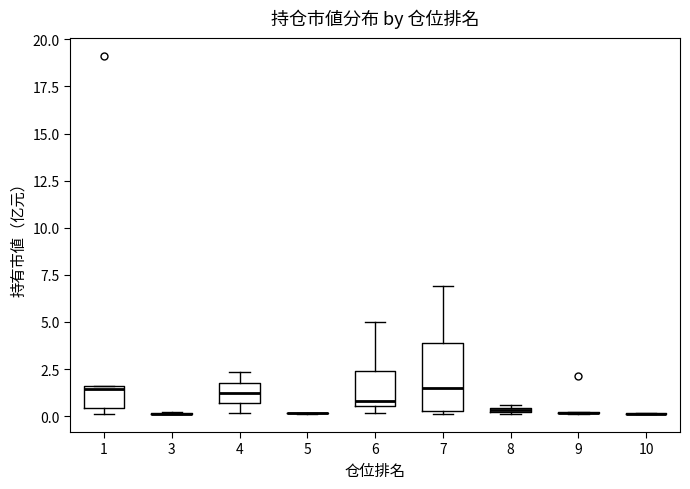

Which box is the tallest, from its lower edge to its upper edge?

7